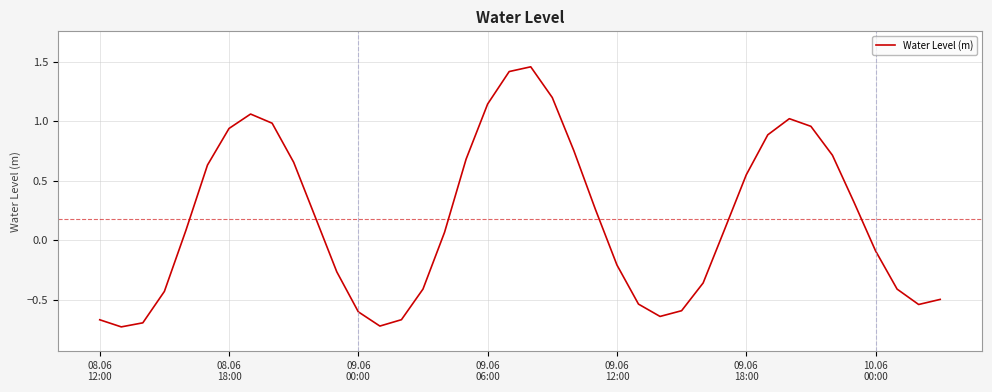

True or false: the data has more than 2 interior local peaks.

True